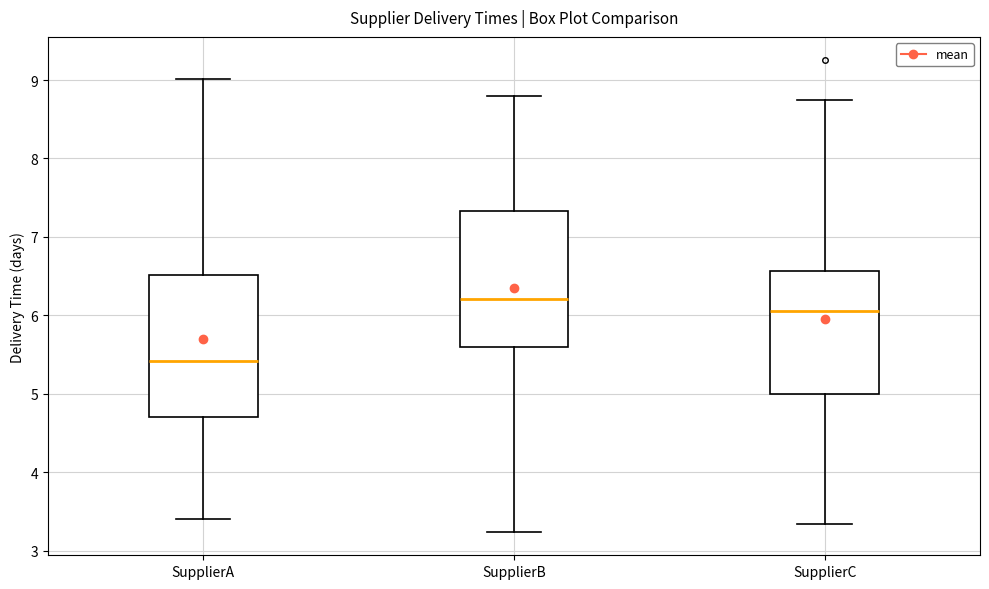

Which box has the lowest median line?

SupplierA